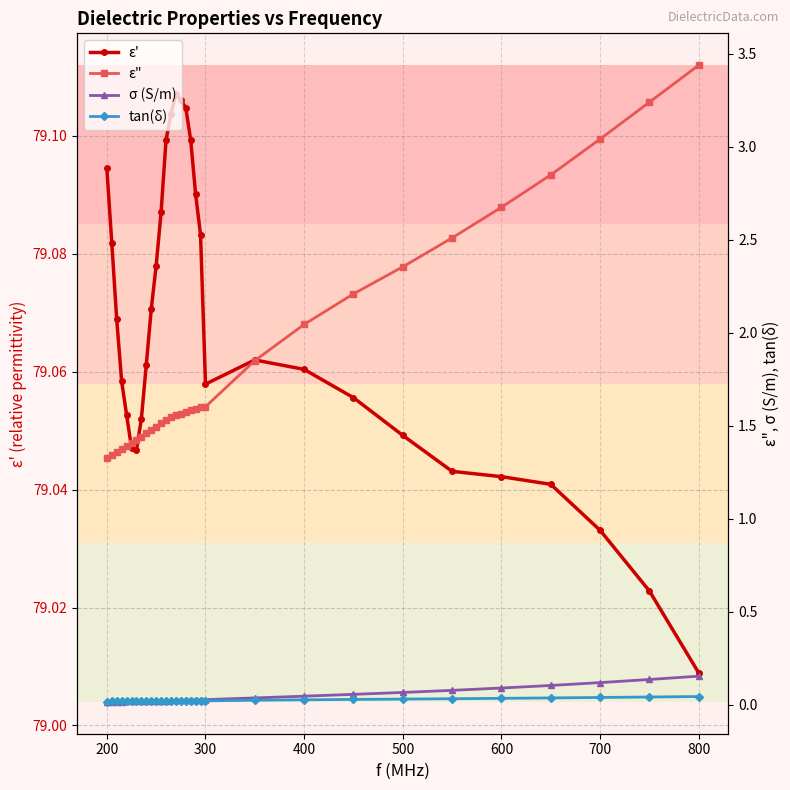

Rank the series by their maximum value, from lowest to highest.

tan(δ), σ (S/m), ε", ε'